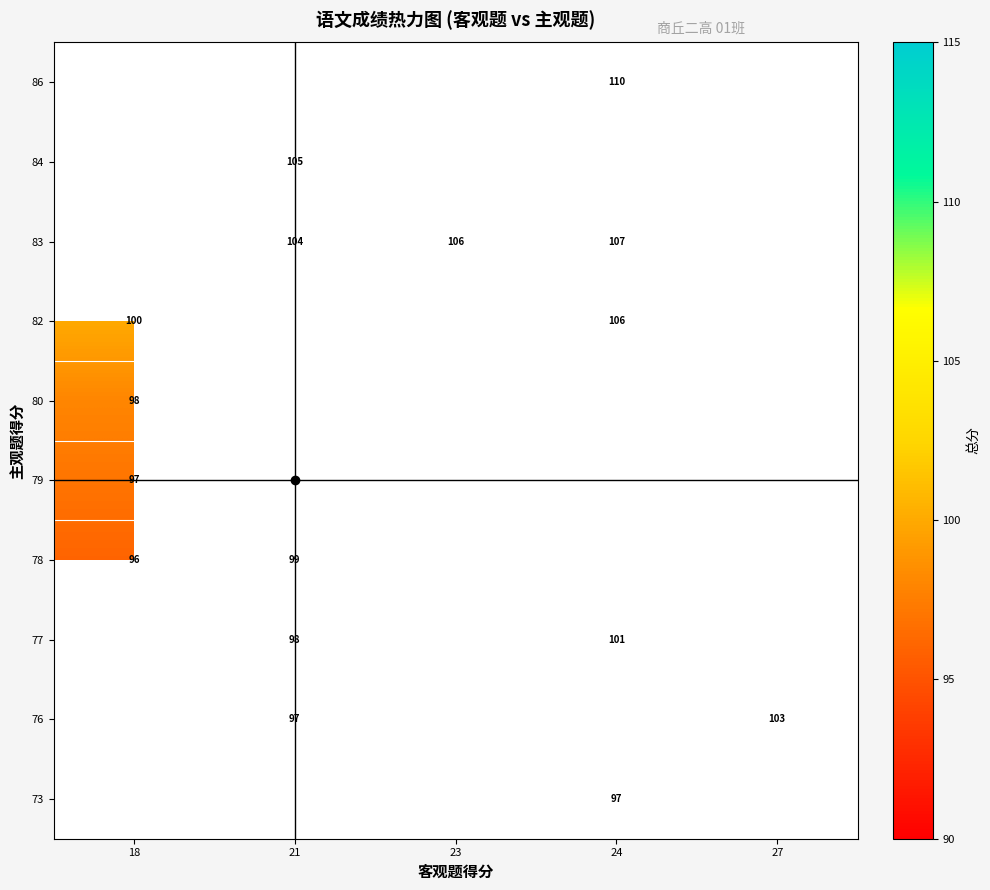

Which category has the highest value across all series?

24